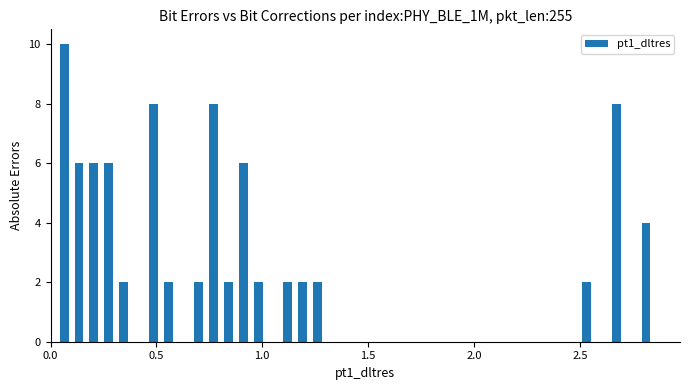

Read against the x-axis, roughly where is the centre of the tallest bar?

0.05